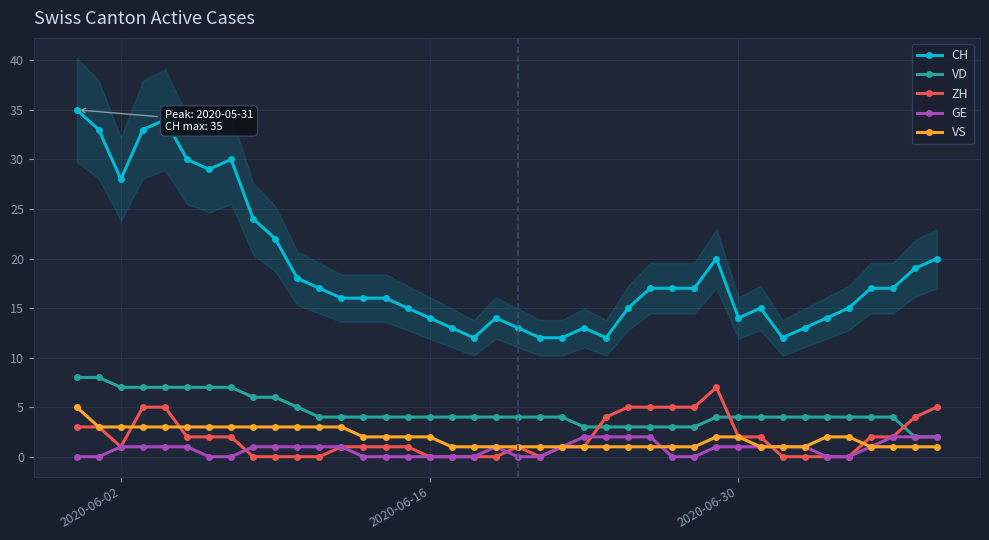

What is the greatest value displayed?

35